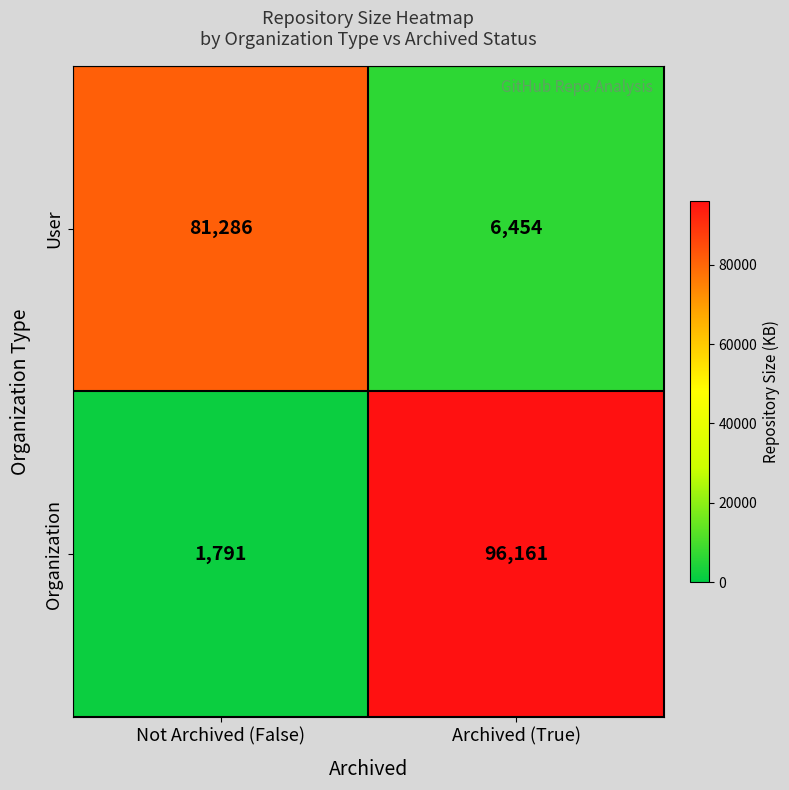

Which series has the largest total across all categories?

Organization